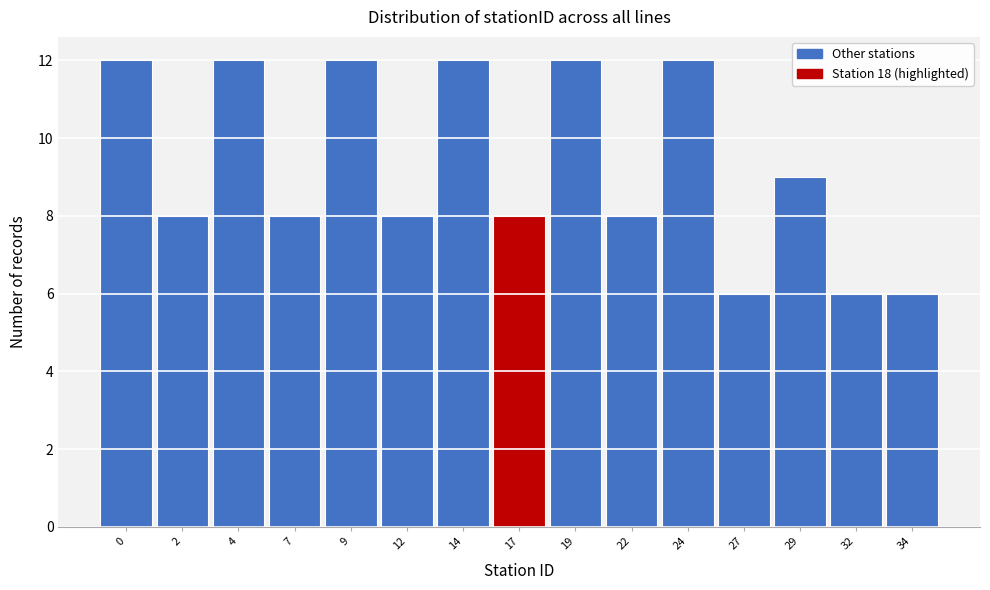

Reading left to right, extract all data points from this chart.

0=12	2=8	4=12	7=8	9=12	12=8	14=12	17=8	19=12	22=8	24=12	27=6	29=9	32=6	34=6